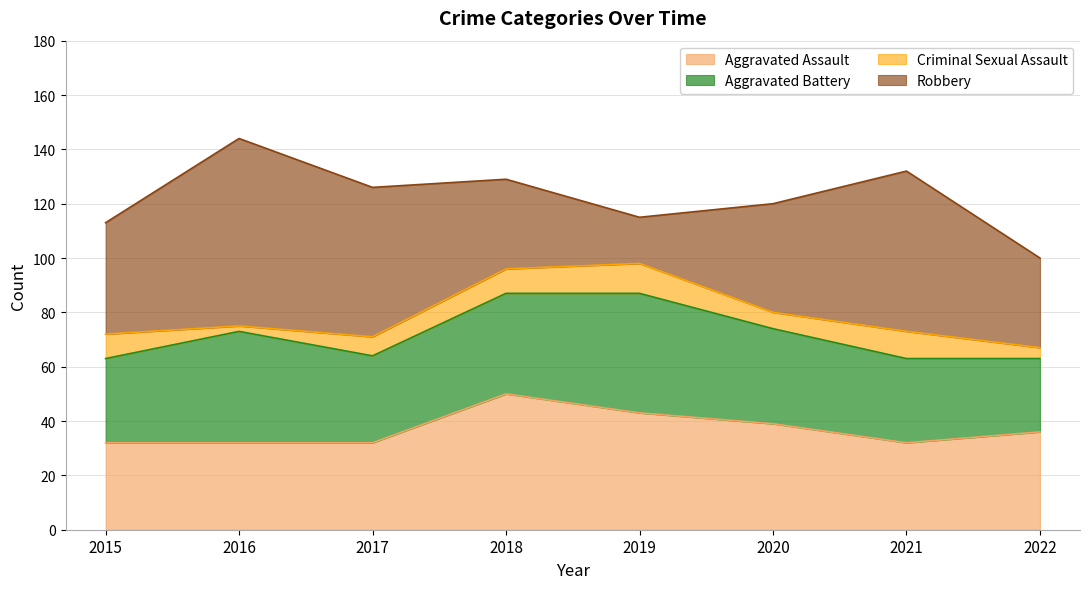

How many categories are shown in the chart?

8